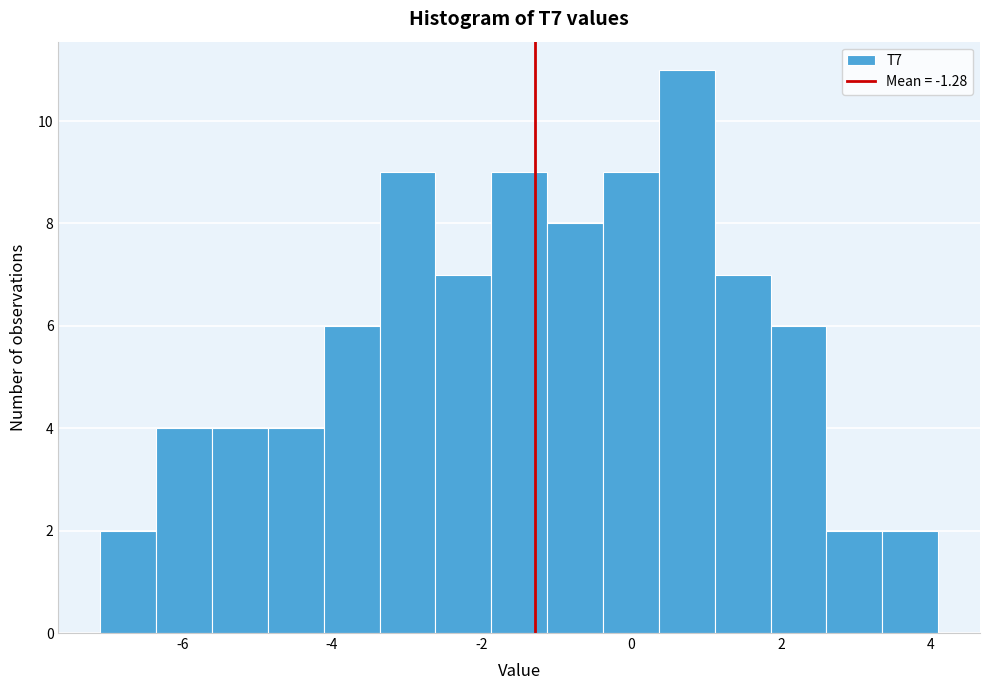

Around what value on the x-axis is the tallest bar? Give the approximate position of its centre, as read against the axis.

0.8